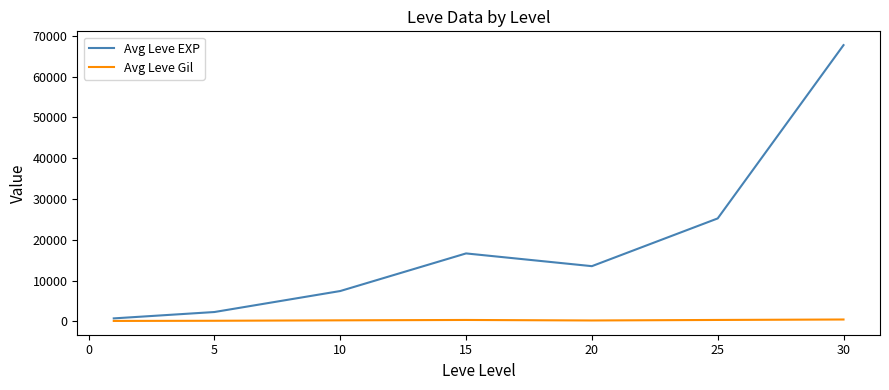

Rank the series by their maximum value, from lowest to highest.

Avg Leve Gil, Avg Leve EXP